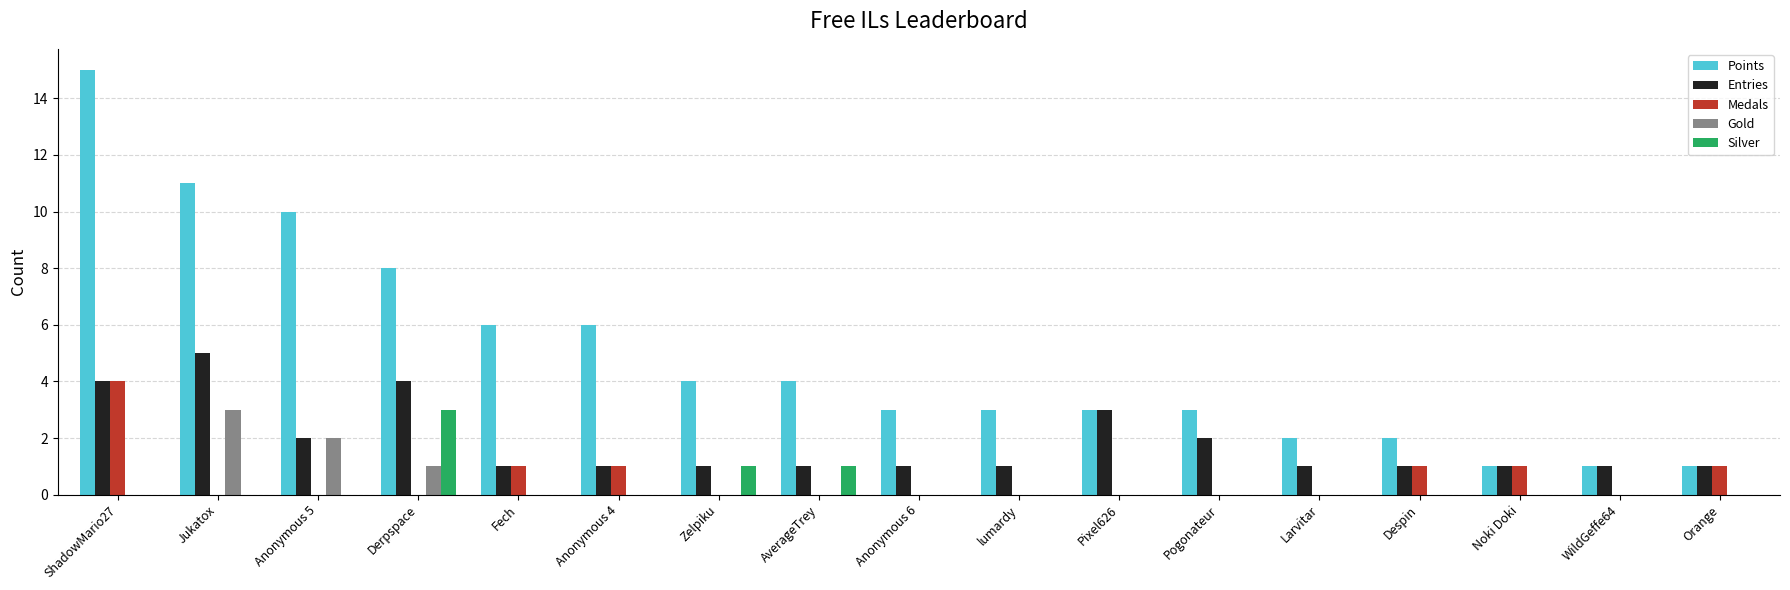

Between Noki Doki and WildGeffe64, which series saw the biggest shift?

Medals